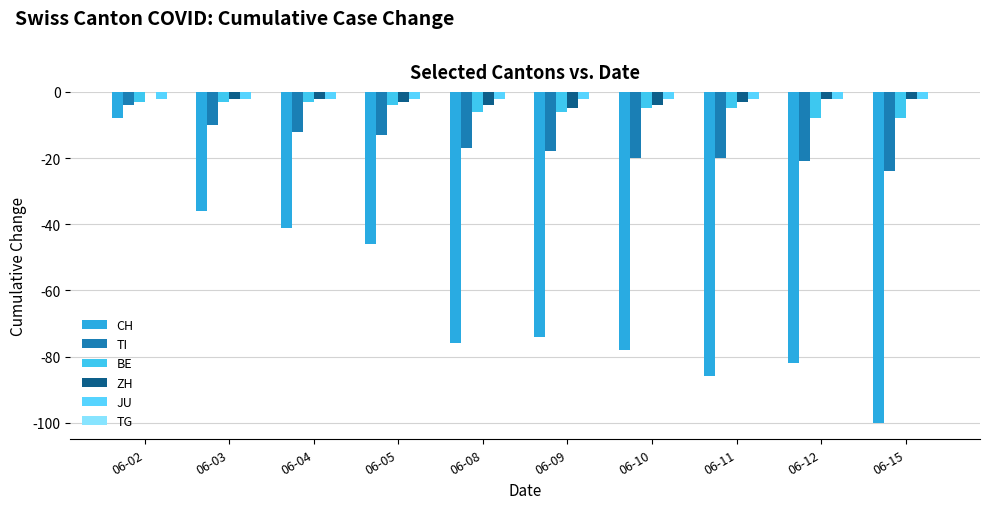

Which category has the highest value across all series?

06-02